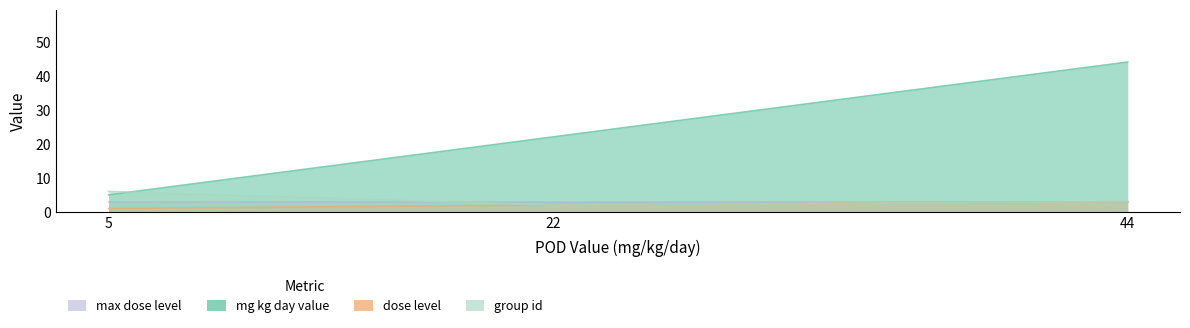

Which label corresponds to the smallest value in the chart?

5